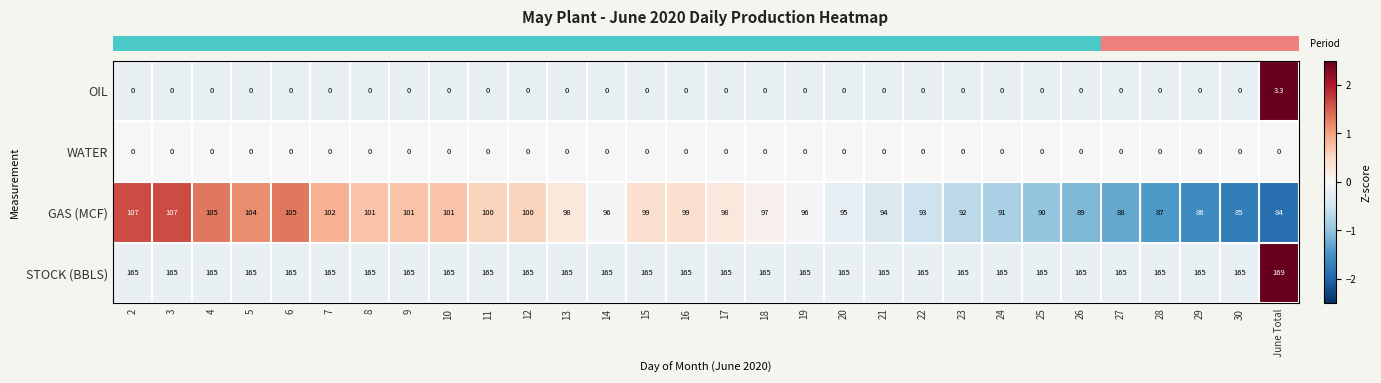

Rank the series by their maximum value, from highest to lowest.

STOCK (BBLS), GAS (MCF), OIL, WATER